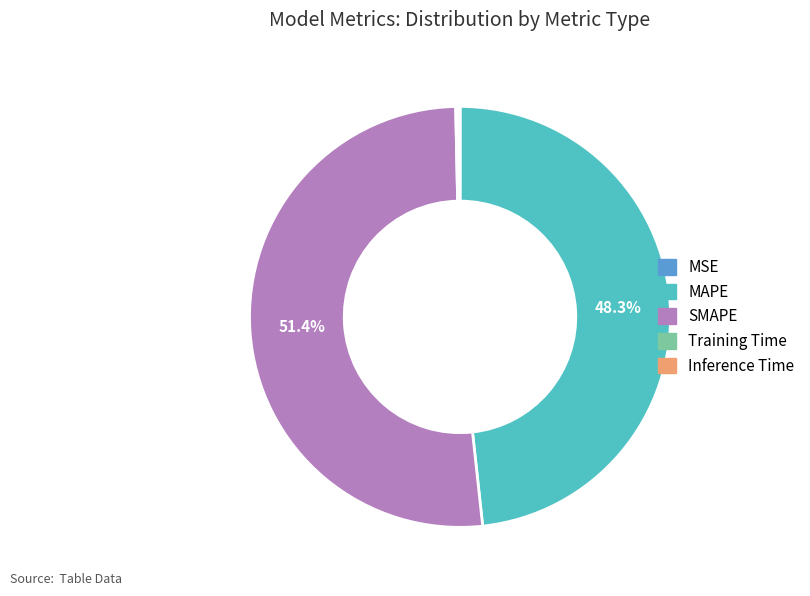

Does any single category account for the majority?

Yes